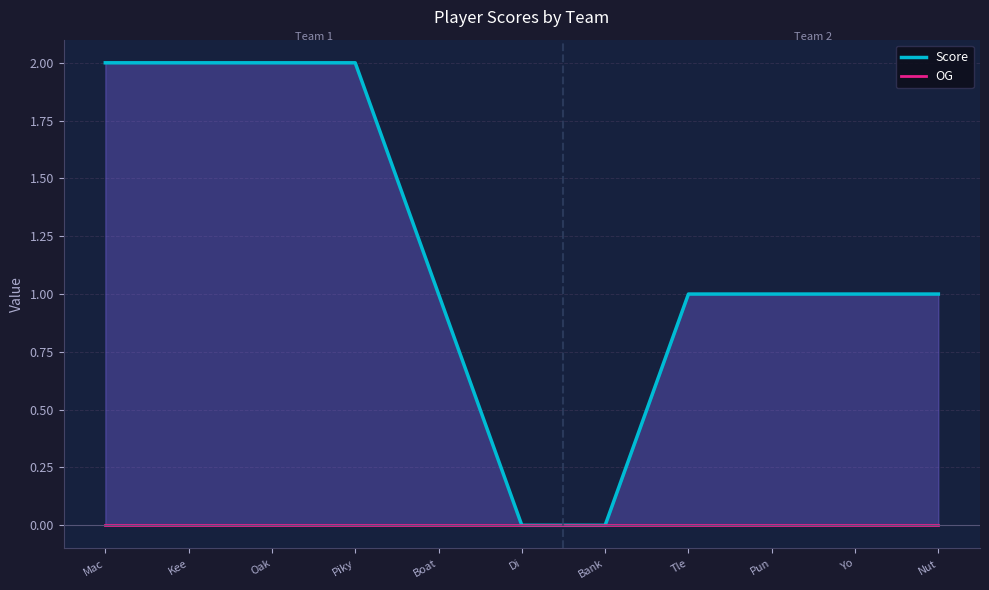

Which series changed the most between Pun and Nut?

Score